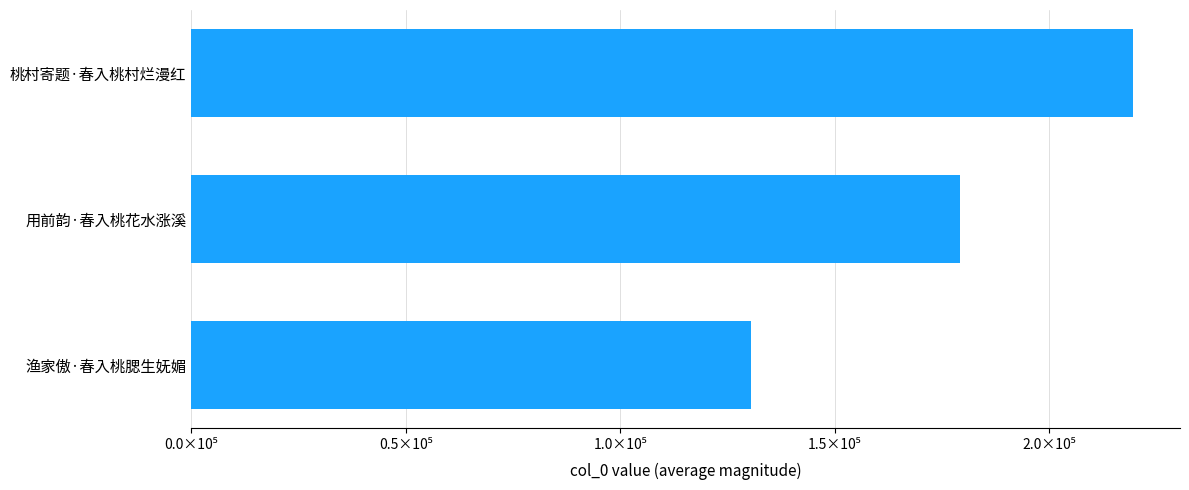

Rank the categories by value from lowest to highest.

渔家傲·春入桃腮生妩媚, 用前韵·春入桃花水涨溪, 桃村寄题·春入桃村烂漫红